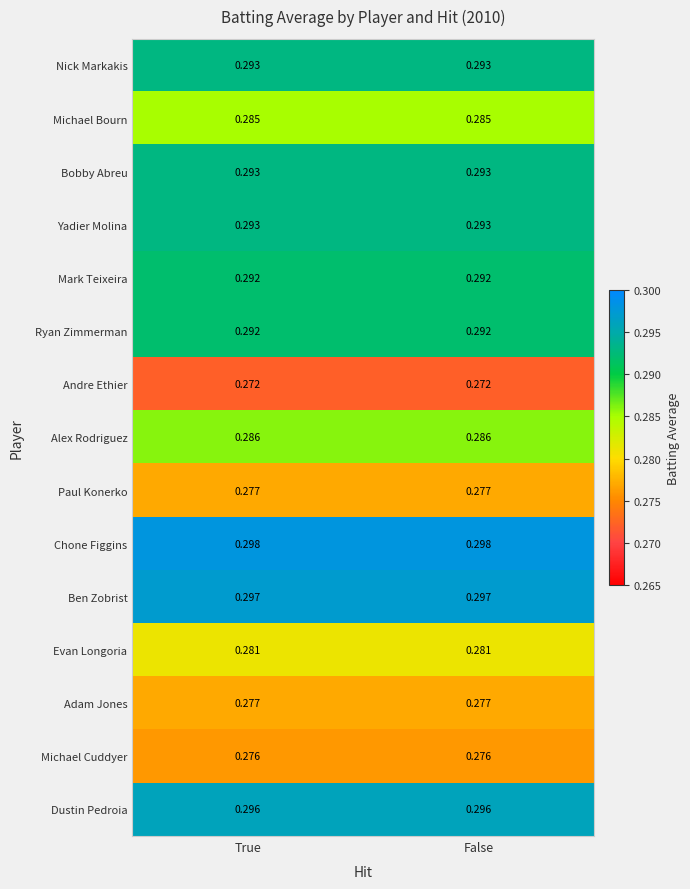

Which series has the largest total across all categories?

Chone Figgins